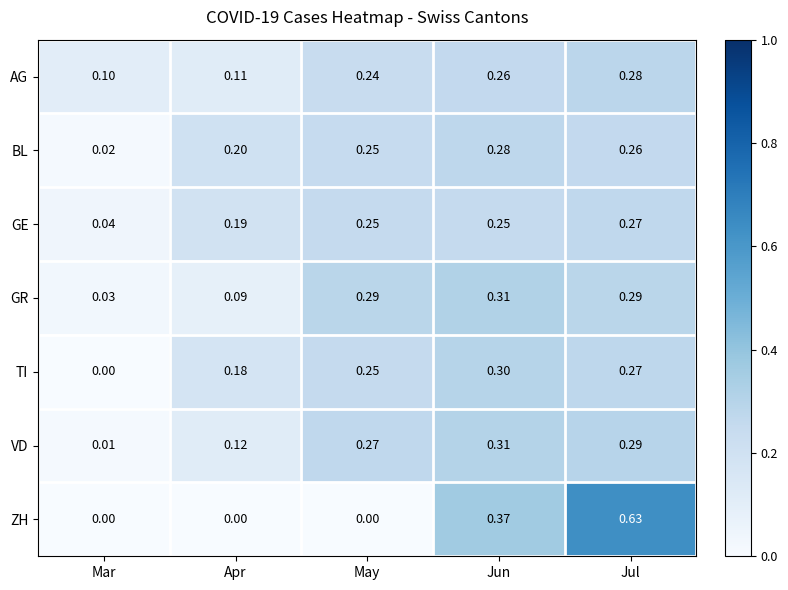

At which label is BL closest to 0?

Mar